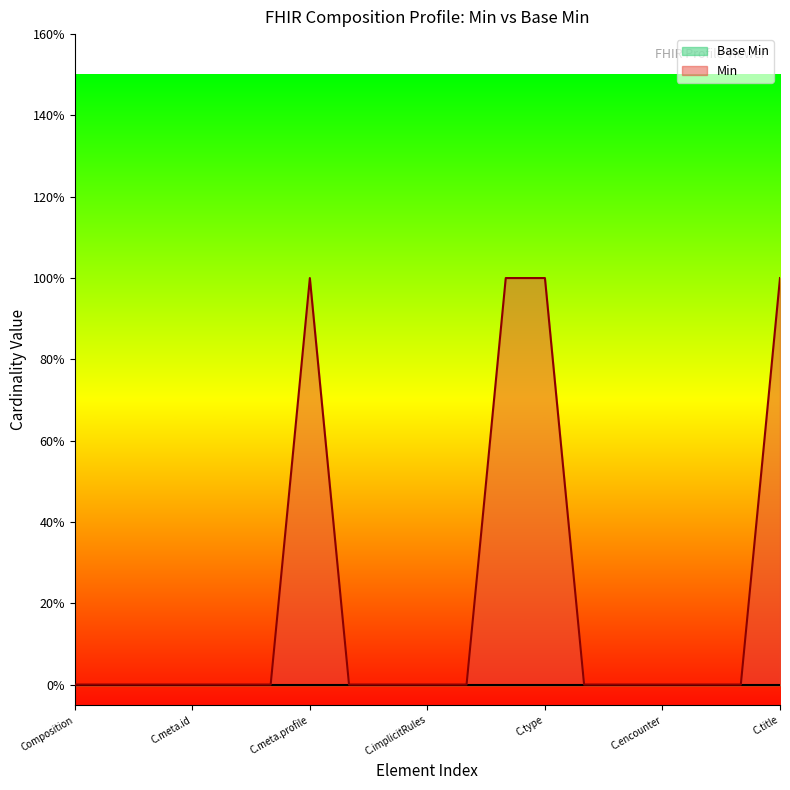

How many data points are above 0?

4